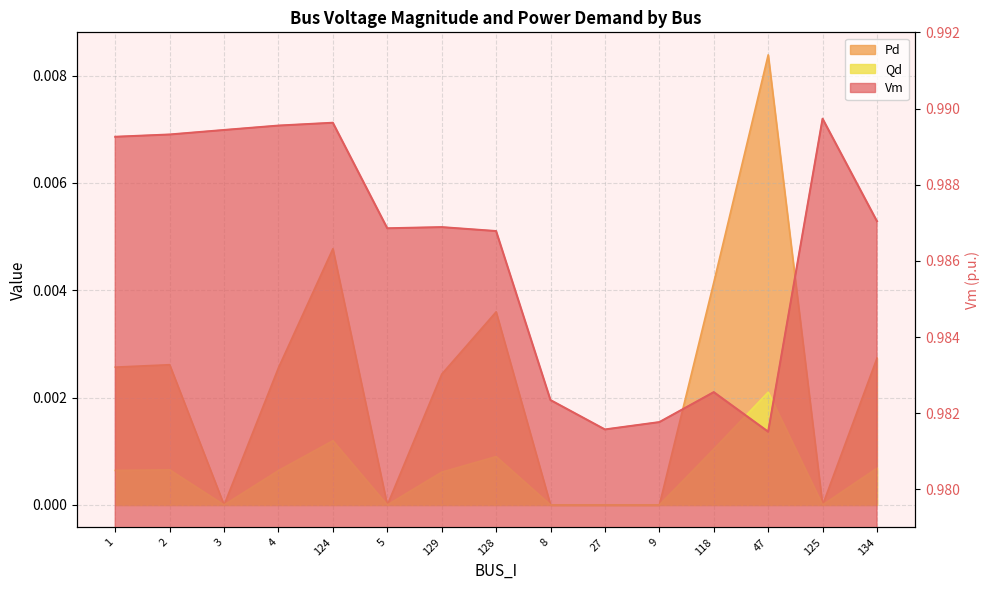

True or false: Pd has a value of 0.0 at 134.

True